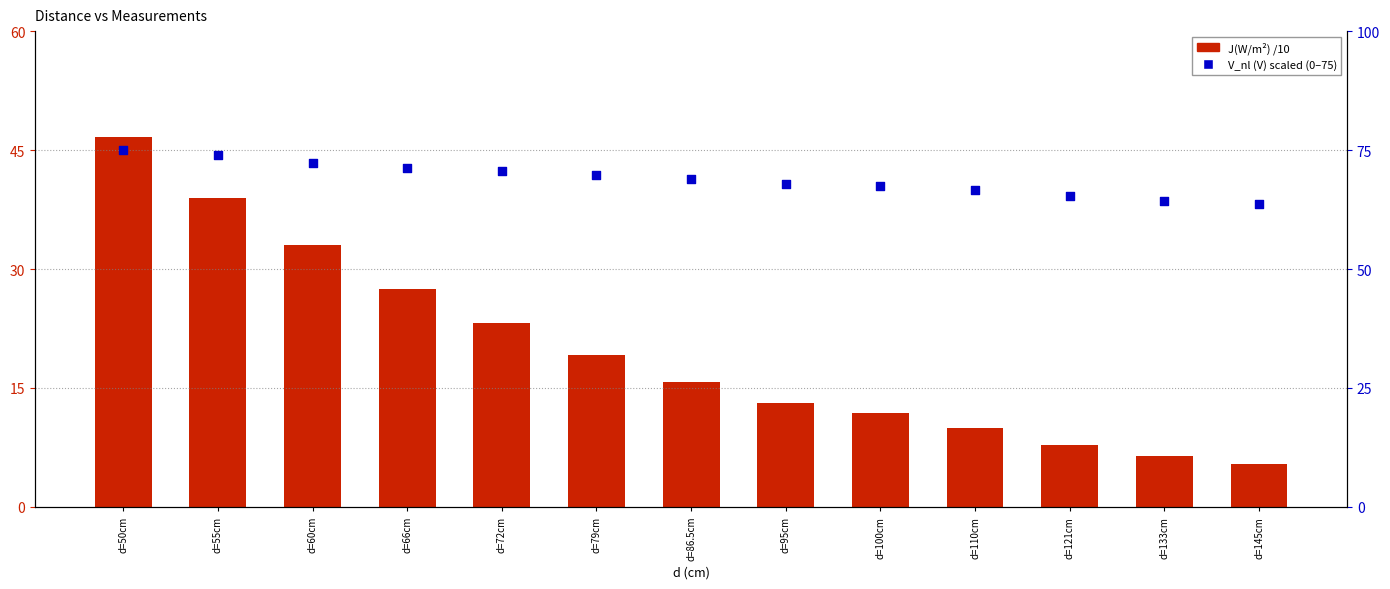

At which category is the sum across all series the highest?

d=50cm